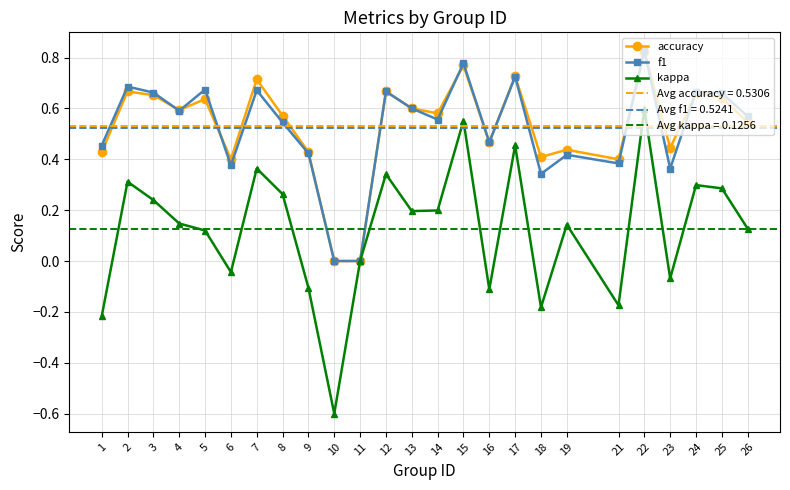

Is this an area chart (filled region under the line)?

No